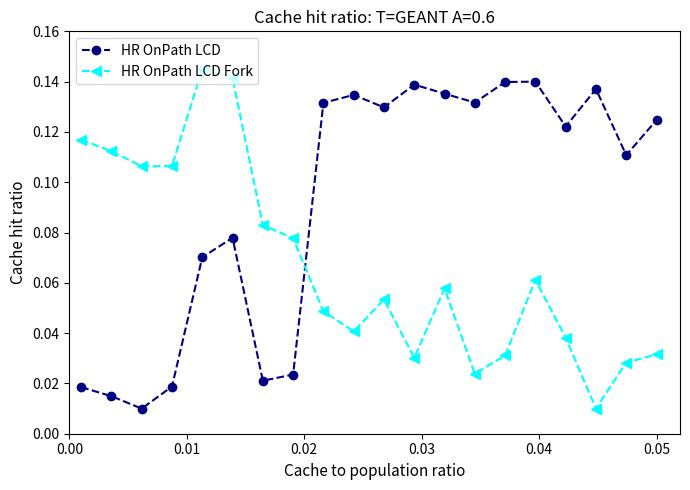

Count the number of categories in the chart.

20